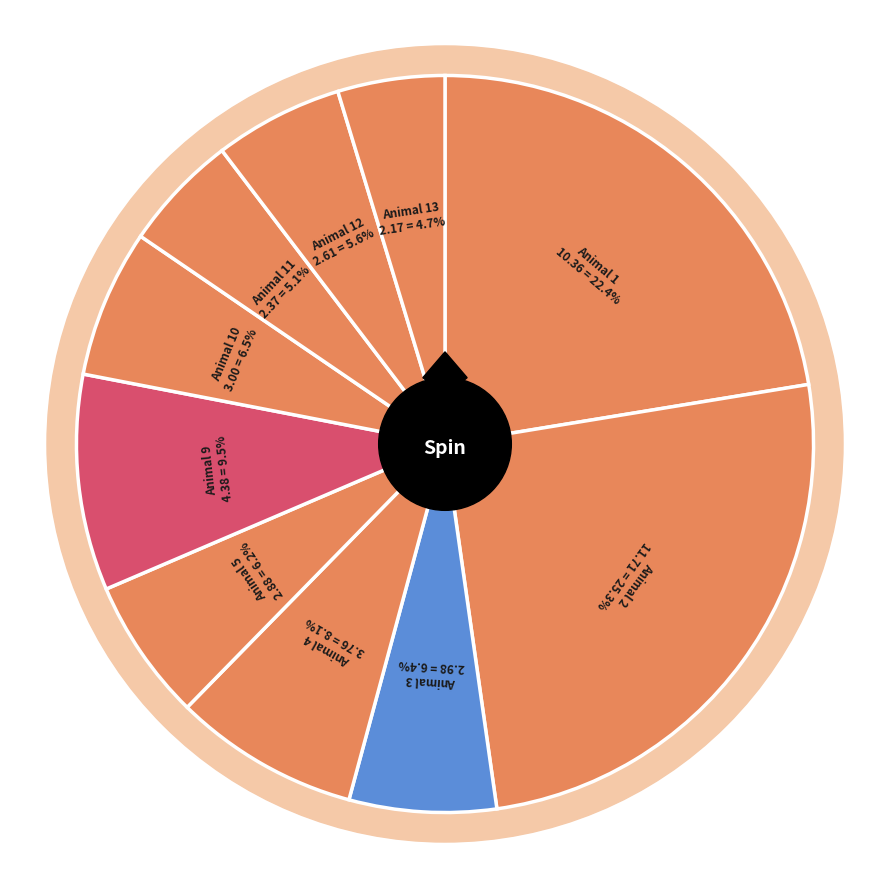

How many segments does this pie chart have?

10